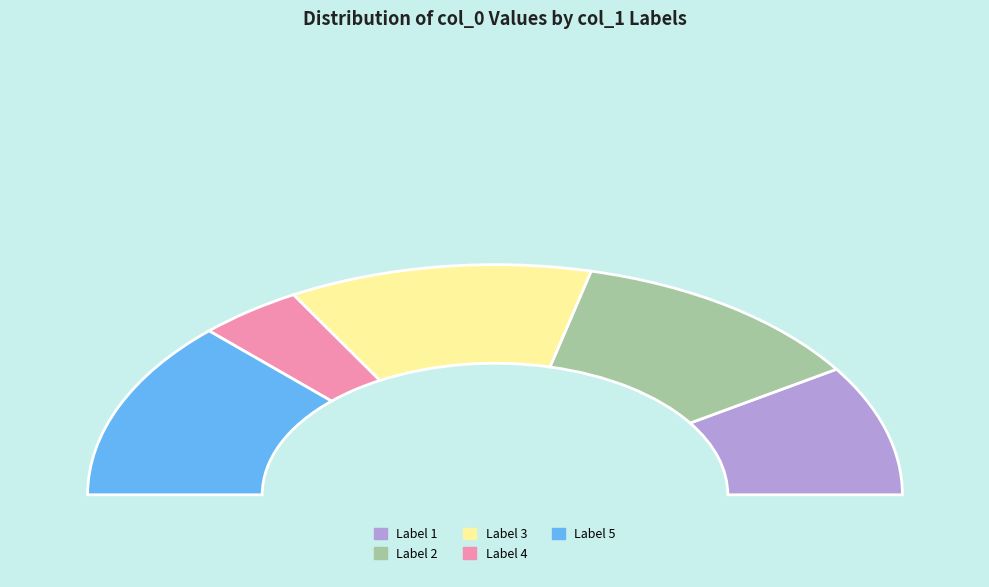

To the nearest percent, what is the difference between the largest and smallest slice percentages?

17%